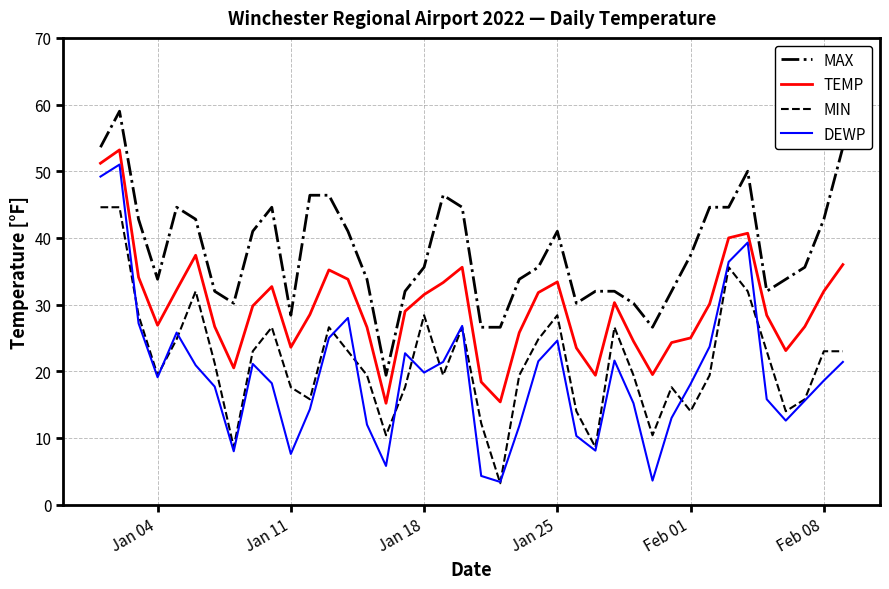

What is the minimum value for DEWP?

3.4